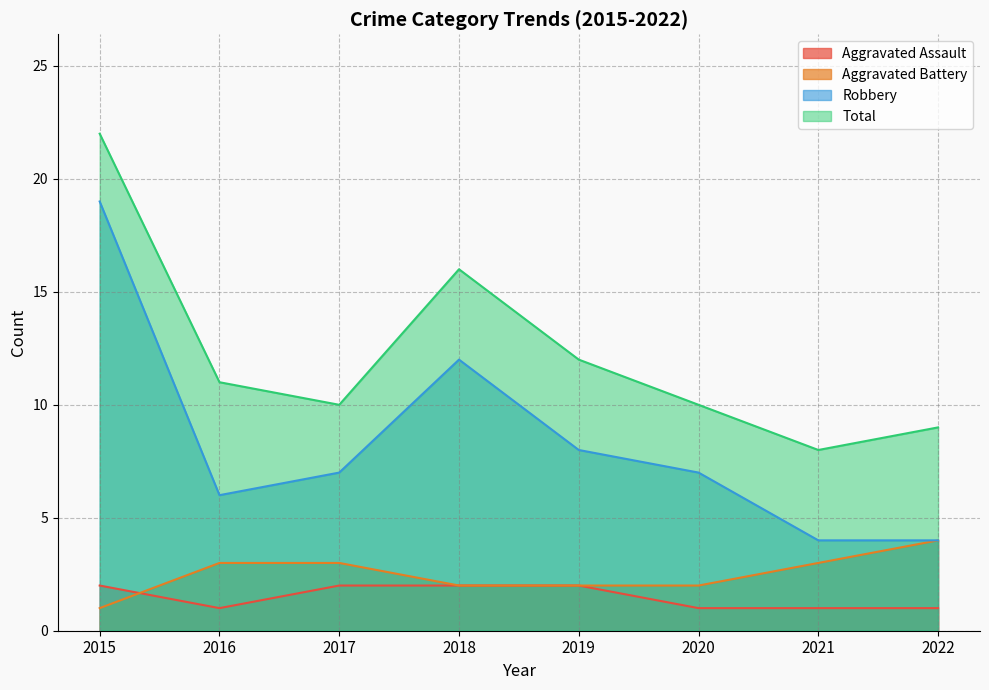

What is the value of the Aggravated Battery point at the 3rd from the left?

3